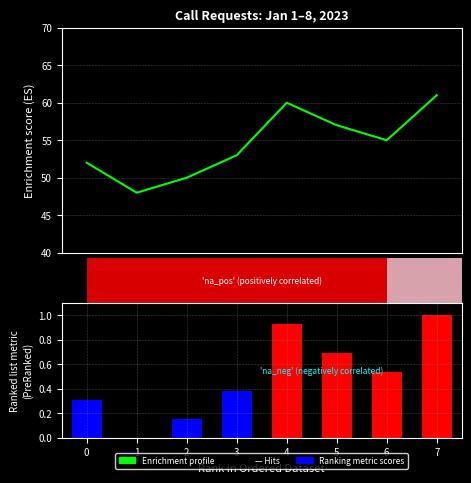

What is the value of the Enrichment profile bar at the 3rd from the left?

50.0